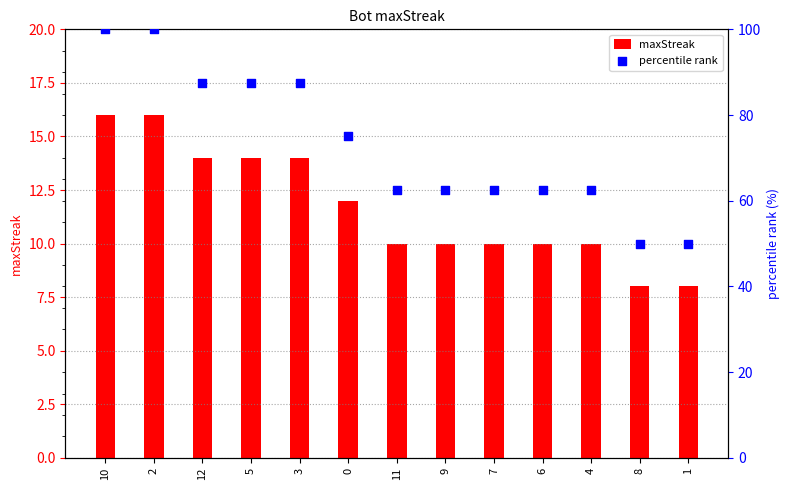

What is the total value across all series at 7?

72.5